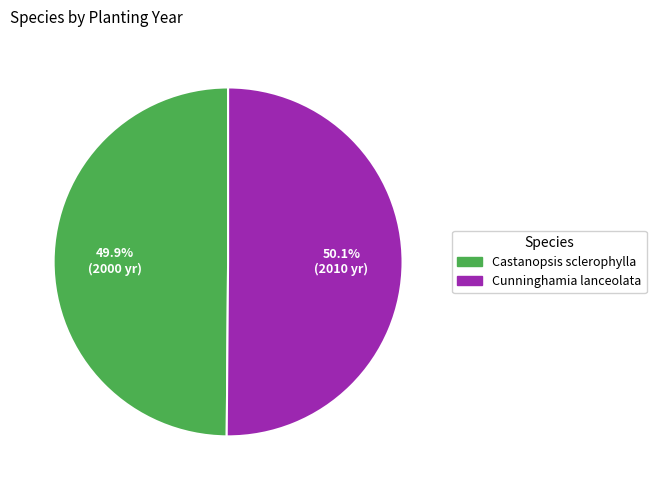

How many segments does this pie chart have?

2